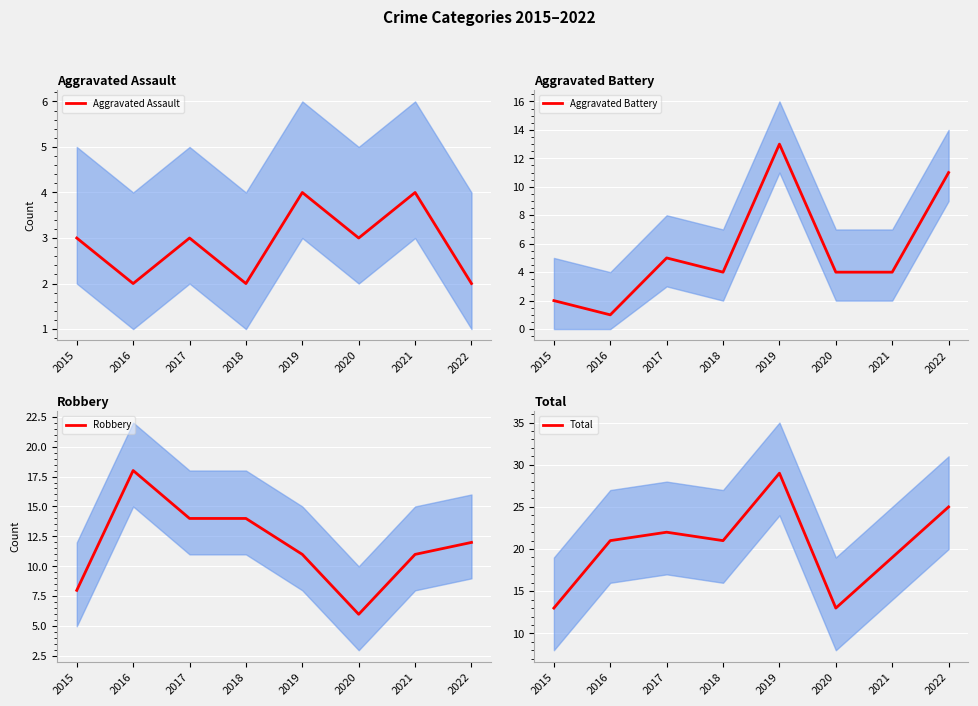

Rank the series by their average value, from lowest to highest.

Aggravated Assault, Aggravated Battery, Robbery, Total